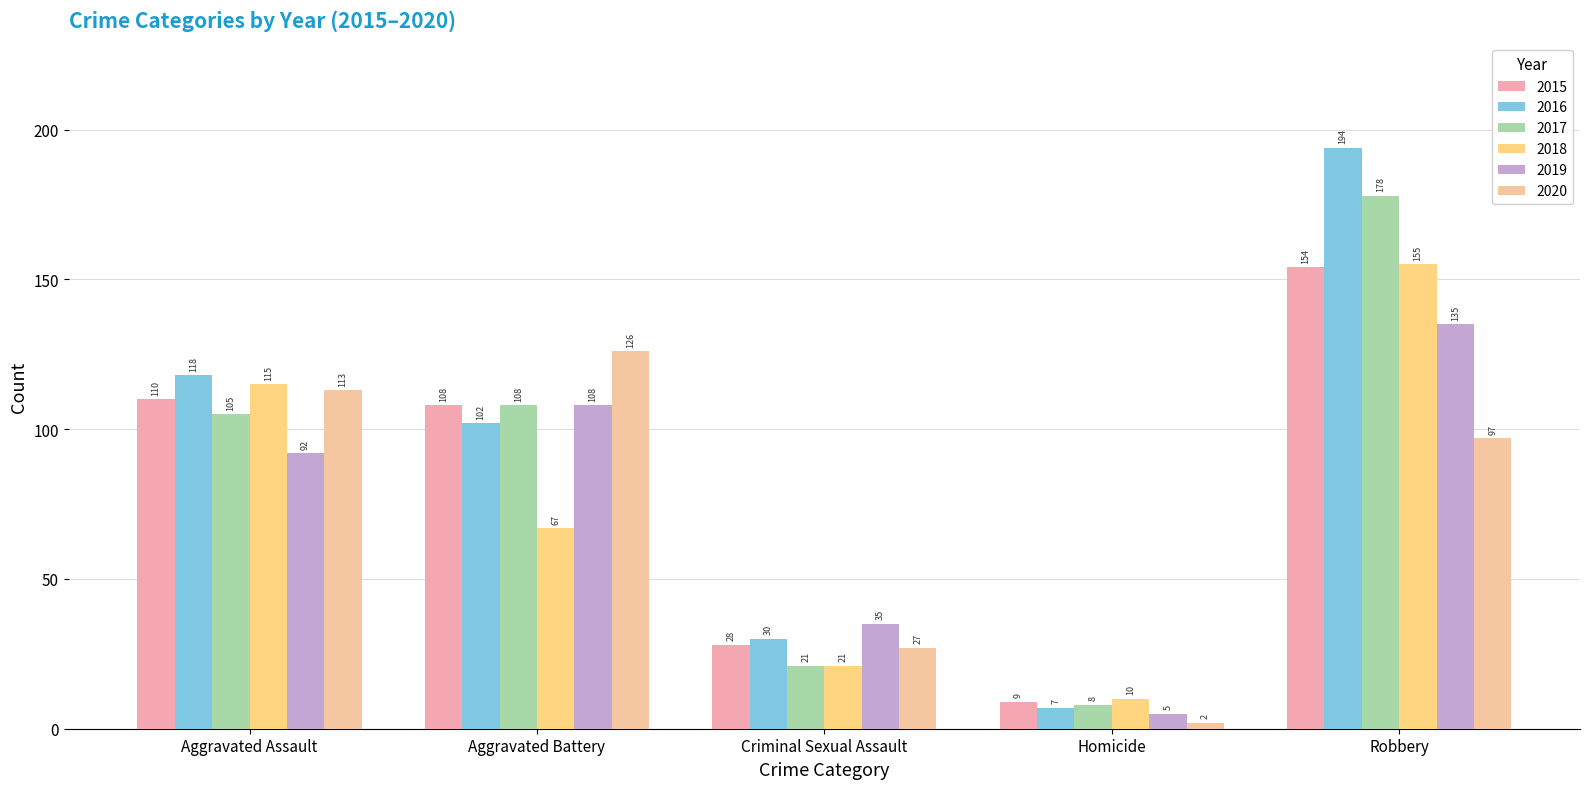

What is the difference between the 2016 values at Robbery and Homicide?

187